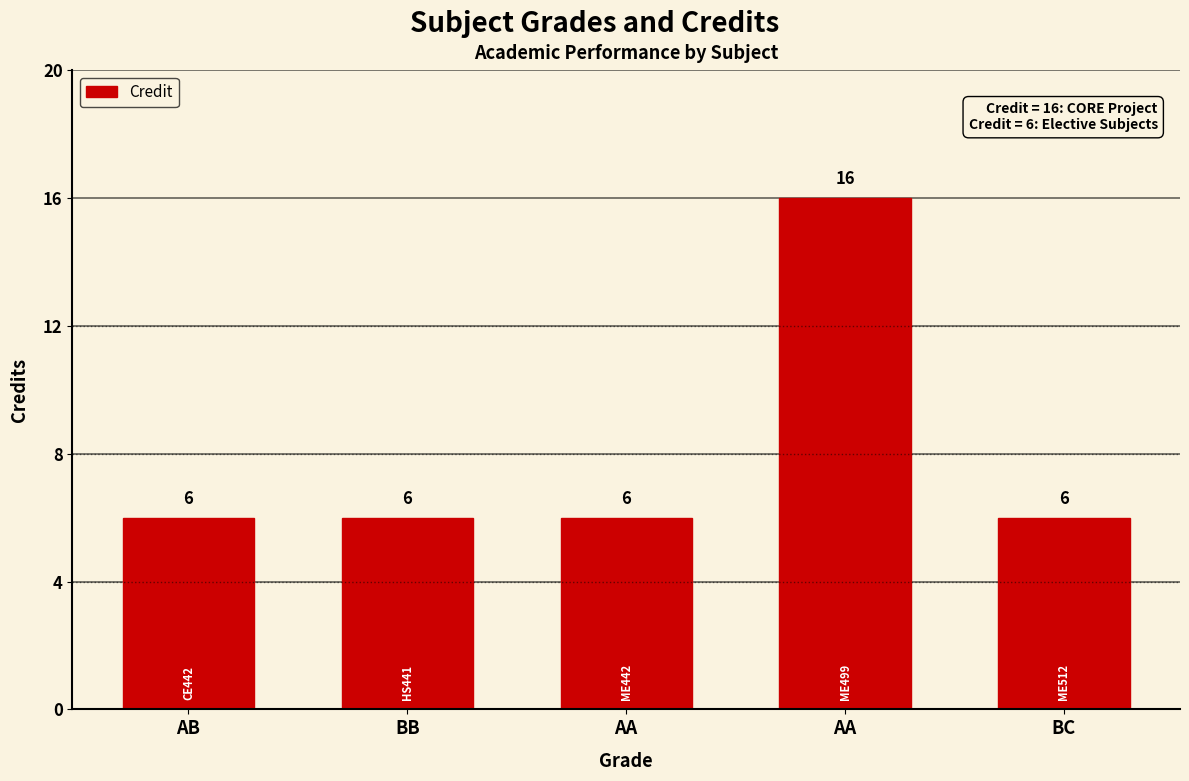

Does the chart contain stacked bars?

No